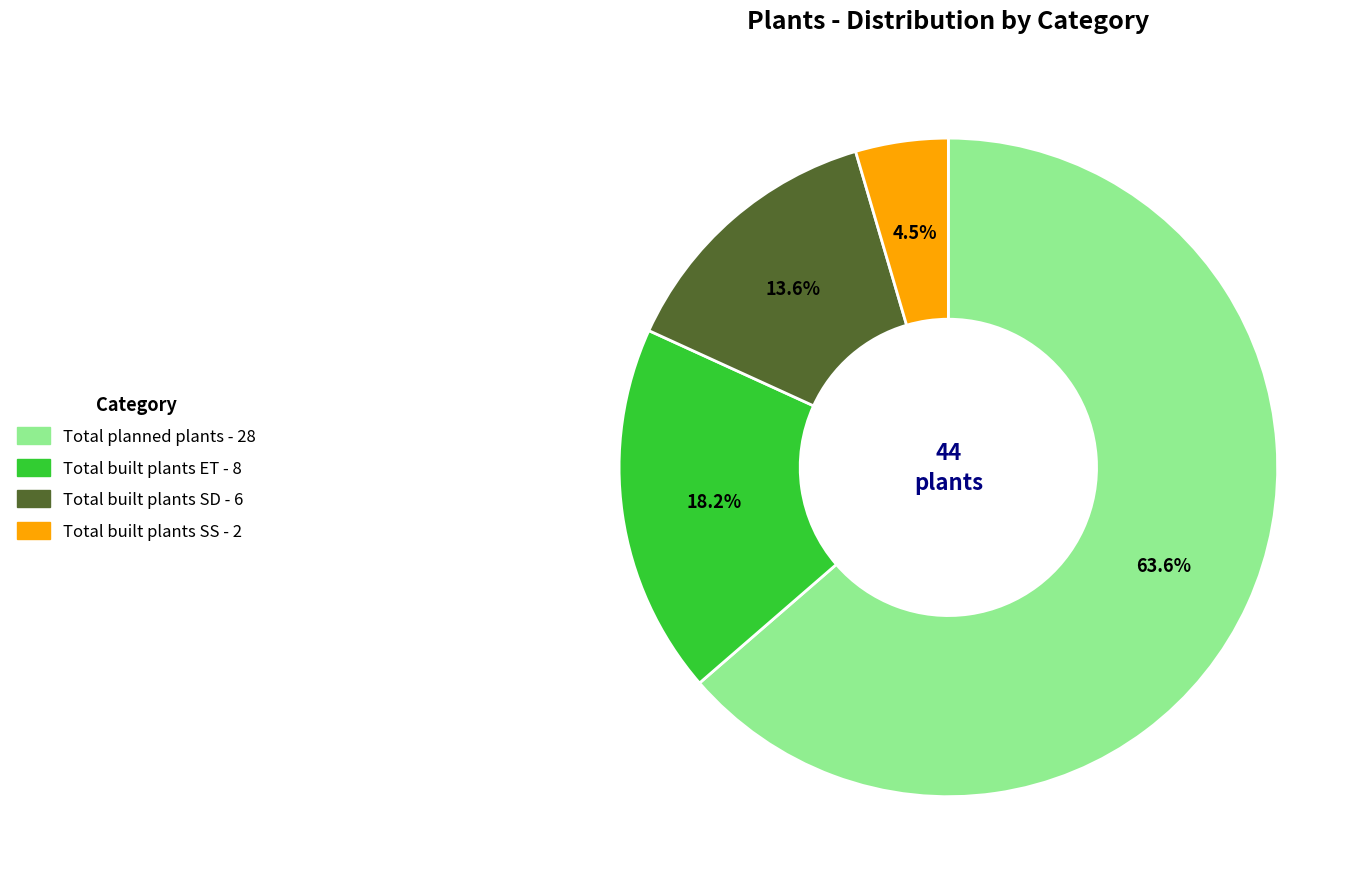

To the nearest percent, what is the difference between the largest and smallest slice percentages?

59%